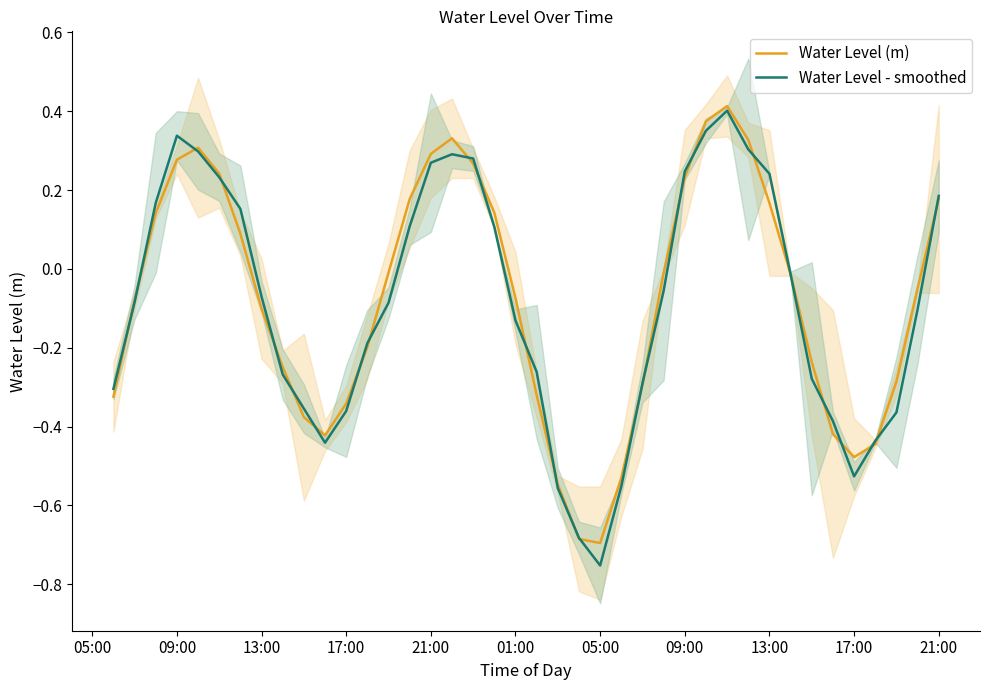

Reading right to left, extract all data points from this chart.

Water Level (m): 0.2	-0.0	-0.3	-0.4	-0.5	-0.4	-0.2	-0.0	0.2	0.3	0.4	0.4	0.2	-0.0	-0.3	-0.5	-0.7	-0.7	-0.5	-0.3	-0.1	0.1	0.3	0.3	0.3	0.2	-0.0	-0.2	-0.3	-0.4	-0.4	-0.2	-0.1	0.1	0.2	0.3	0.3	0.1	-0.1	-0.3
Water Level - smoothed: 0.2	-0.1	-0.4	-0.4	-0.5	-0.4	-0.3	-0.0	0.2	0.3	0.4	0.4	0.2	-0.1	-0.3	-0.6	-0.8	-0.7	-0.6	-0.3	-0.1	0.1	0.3	0.3	0.3	0.1	-0.1	-0.2	-0.4	-0.4	-0.4	-0.3	-0.1	0.2	0.2	0.3	0.3	0.2	-0.1	-0.3